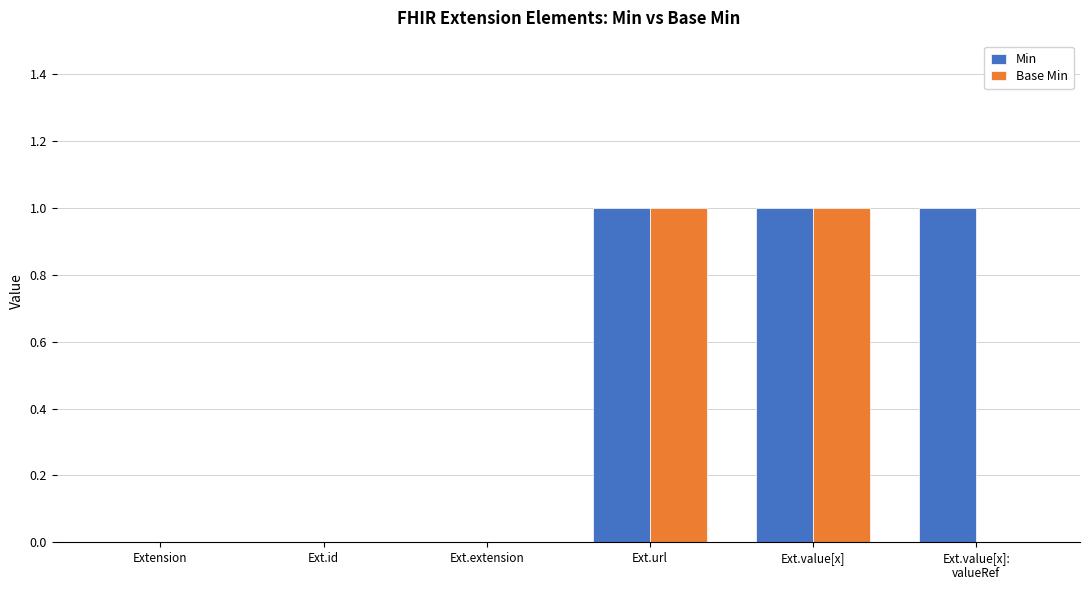

What are all the series names shown in the legend?

Min, Base Min